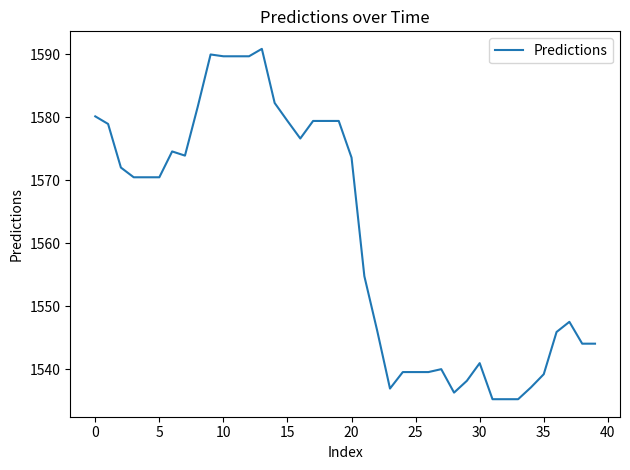

What is the difference between the maximum and minimum values?

55.6